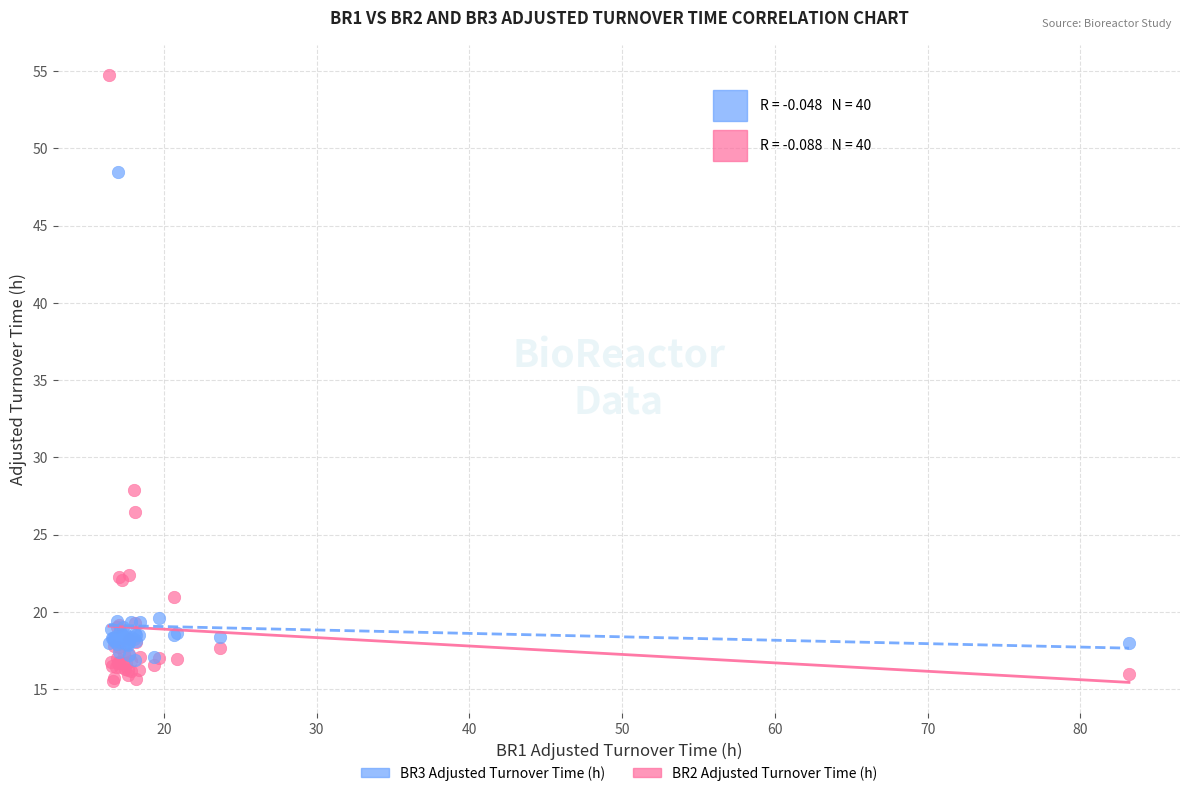

Which series reaches the maximum Y coordinate?

BR2 Adjusted Turnover Time (h)